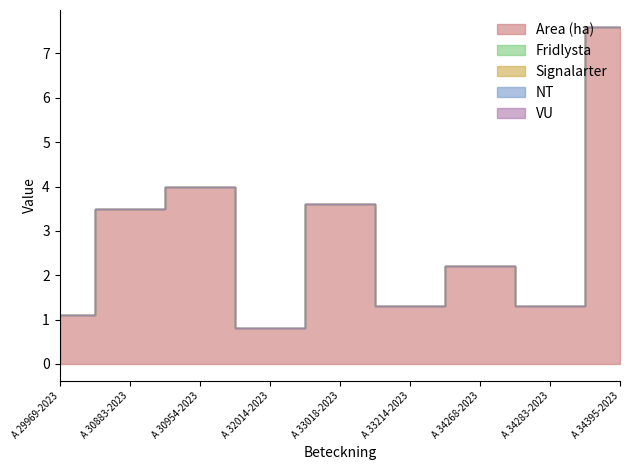

Reading left to right, what are all the values shown in this chart?

Area (ha): A 29969-2023=1.1	A 30883-2023=3.5	A 30954-2023=4.0	A 32014-2023=0.8	A 33018-2023=3.6	A 33214-2023=1.3	A 34268-2023=2.2	A 34283-2023=1.3	A 34395-2023=7.6
Fridlysta: A 29969-2023=0.0	A 30883-2023=0.0	A 30954-2023=0.0	A 32014-2023=0.0	A 33018-2023=0.0	A 33214-2023=0.0	A 34268-2023=0.0	A 34283-2023=0.0	A 34395-2023=0.0
Signalarter: A 29969-2023=0.0	A 30883-2023=0.0	A 30954-2023=0.0	A 32014-2023=0.0	A 33018-2023=0.0	A 33214-2023=0.0	A 34268-2023=0.0	A 34283-2023=0.0	A 34395-2023=0.0
NT: A 29969-2023=0.0	A 30883-2023=0.0	A 30954-2023=0.0	A 32014-2023=0.0	A 33018-2023=0.0	A 33214-2023=0.0	A 34268-2023=0.0	A 34283-2023=0.0	A 34395-2023=0.0
VU: A 29969-2023=0.0	A 30883-2023=0.0	A 30954-2023=0.0	A 32014-2023=0.0	A 33018-2023=0.0	A 33214-2023=0.0	A 34268-2023=0.0	A 34283-2023=0.0	A 34395-2023=0.0